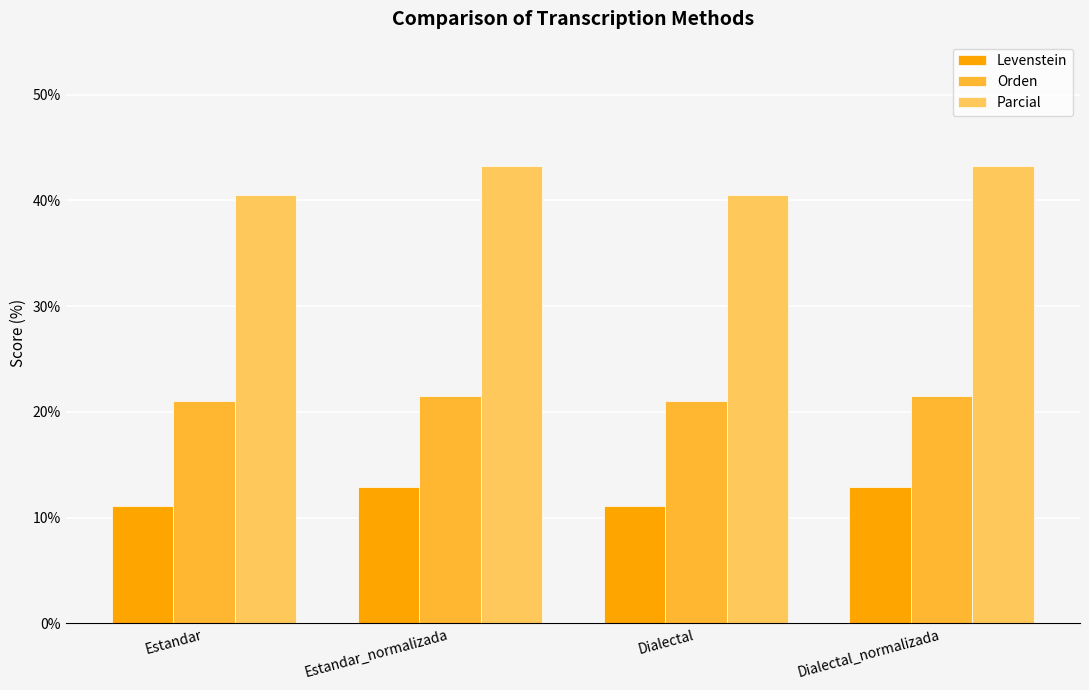

What is the minimum value for Levenstein?

11.1